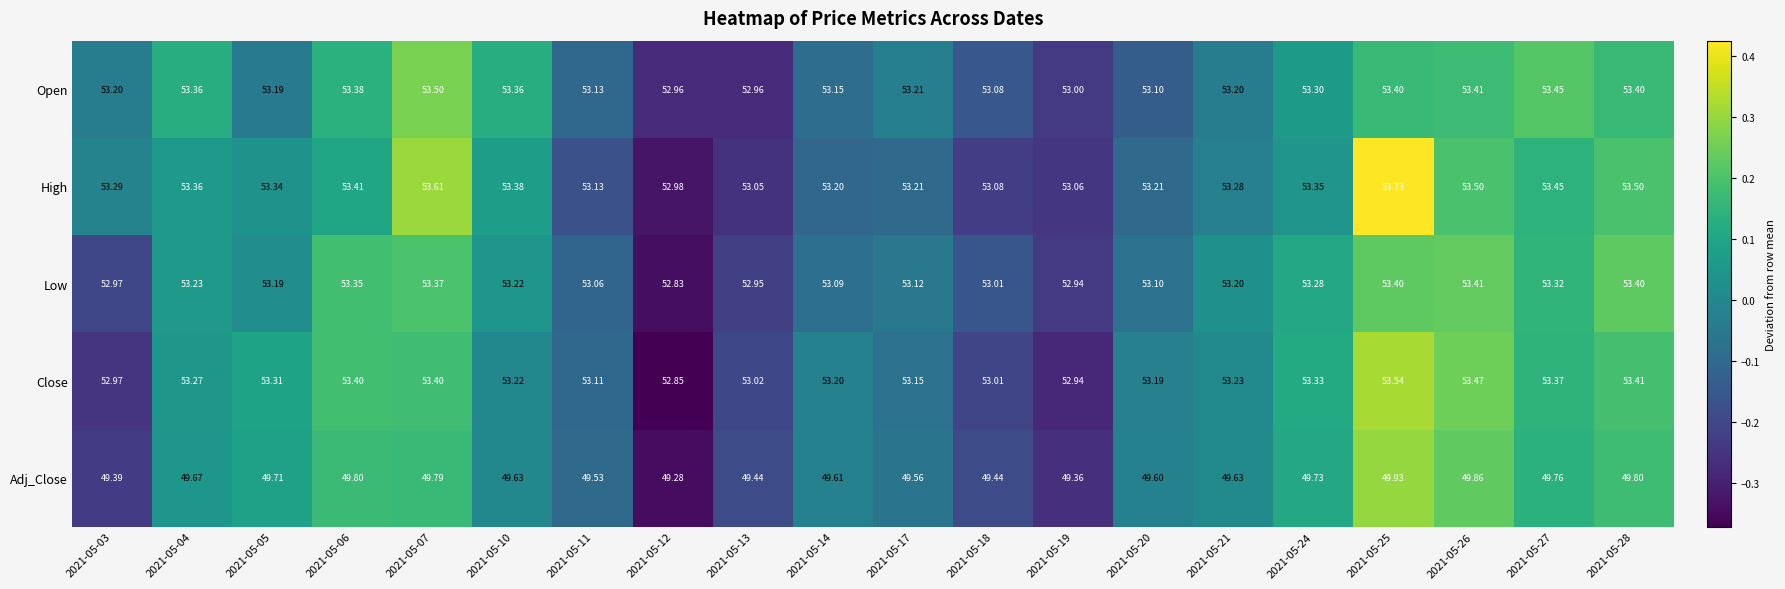

Which series has the largest range (max minus min)?

High